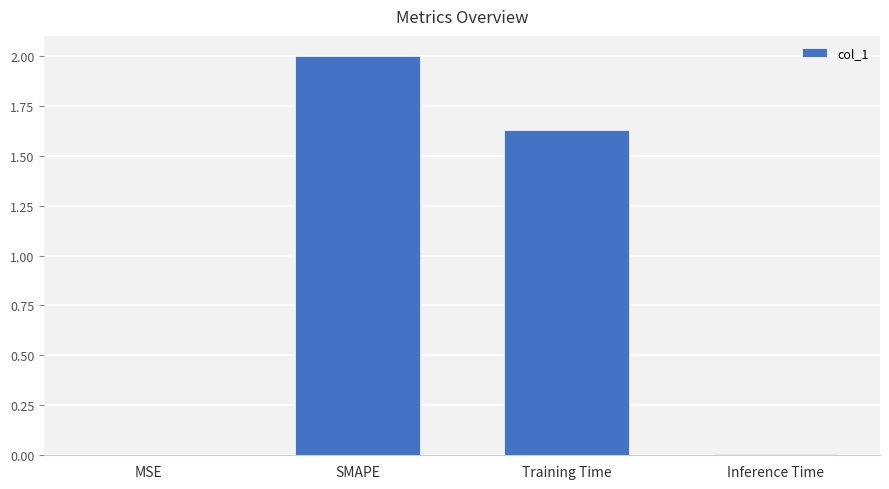

Which category has the highest value across all series?

SMAPE